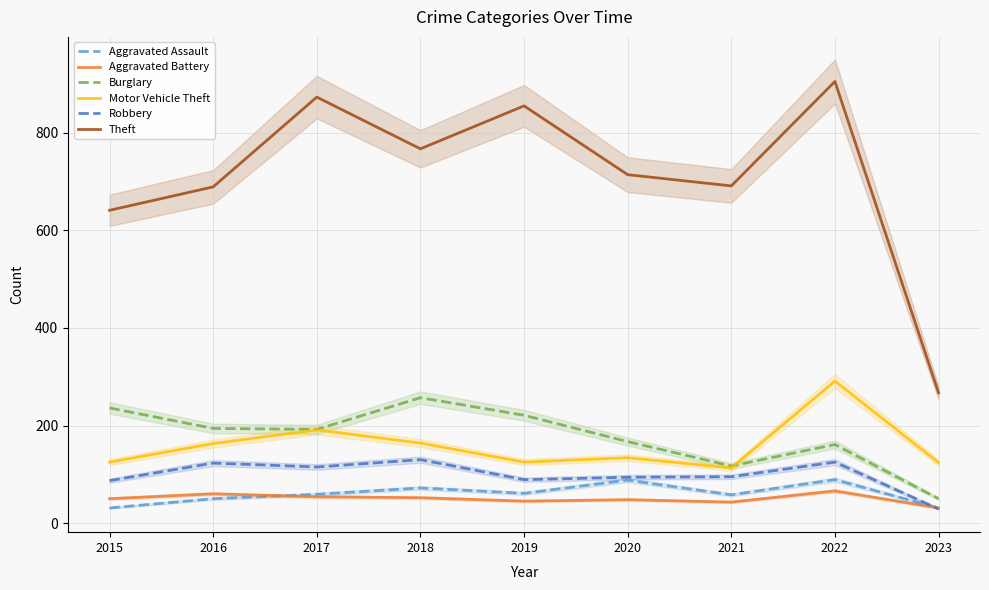

What is the average value of the Aggravated Battery series?

50